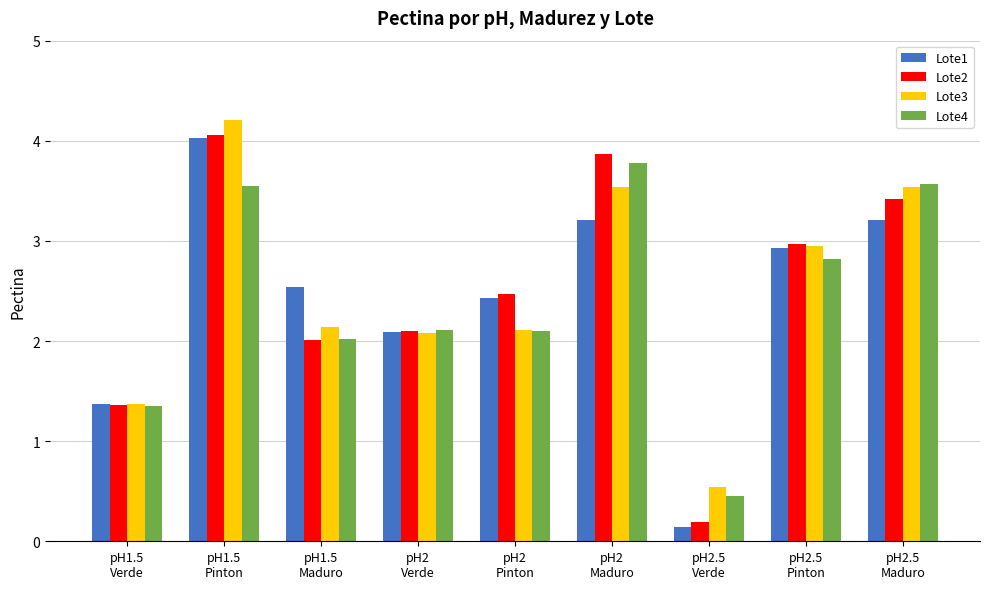

What is the label of the 4th bar from the left?

pH2
Verde